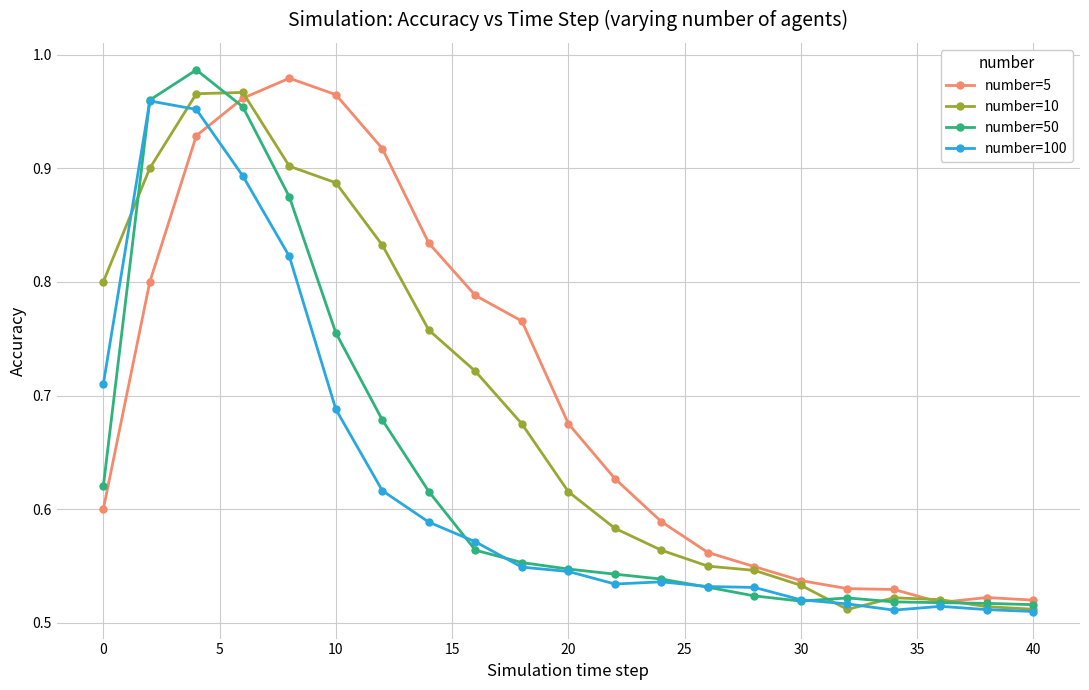

How many lines are shown in the chart?

4